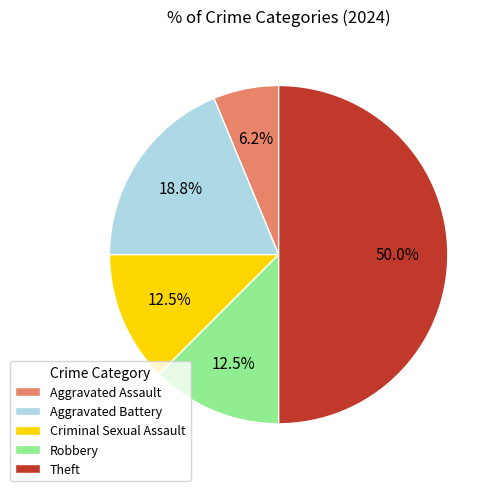

What is the smallest slice in the pie chart?

Aggravated Assault